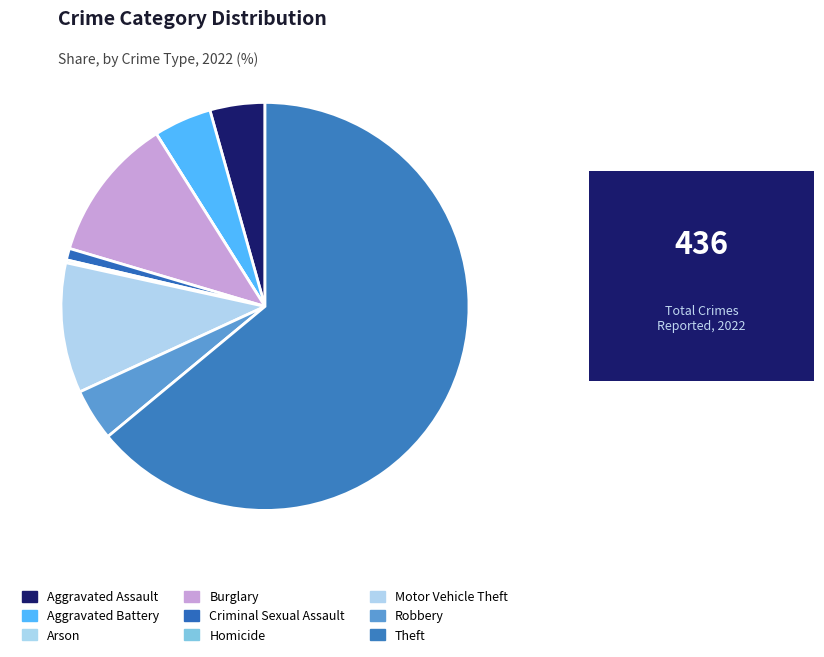

To the nearest percent, what is the difference between the Burglary and Aggravated Assault slice percentages?

7%